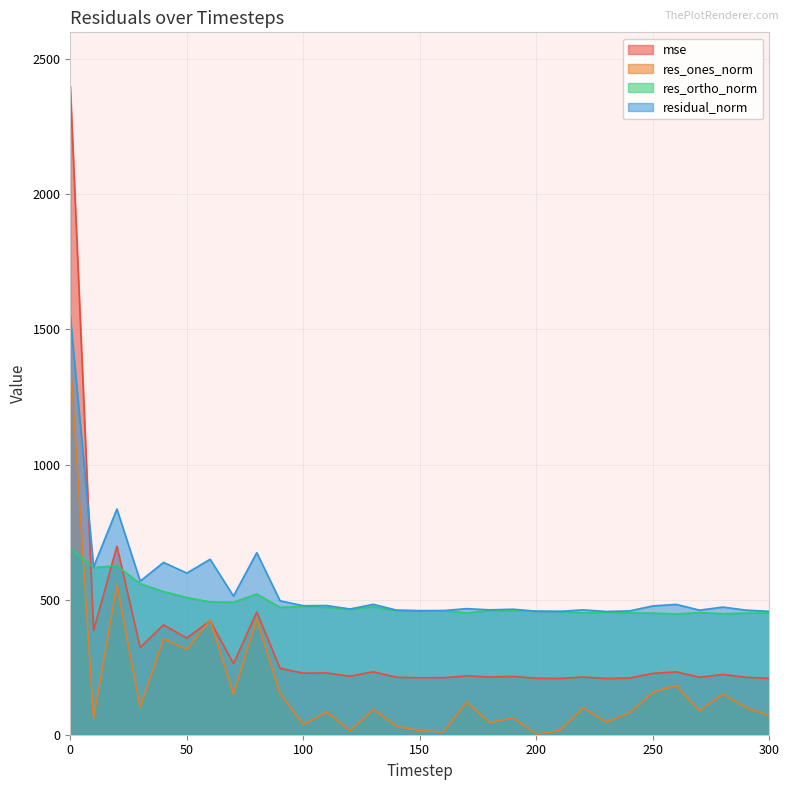

Where is the first local minimum for res_ones_norm?

10